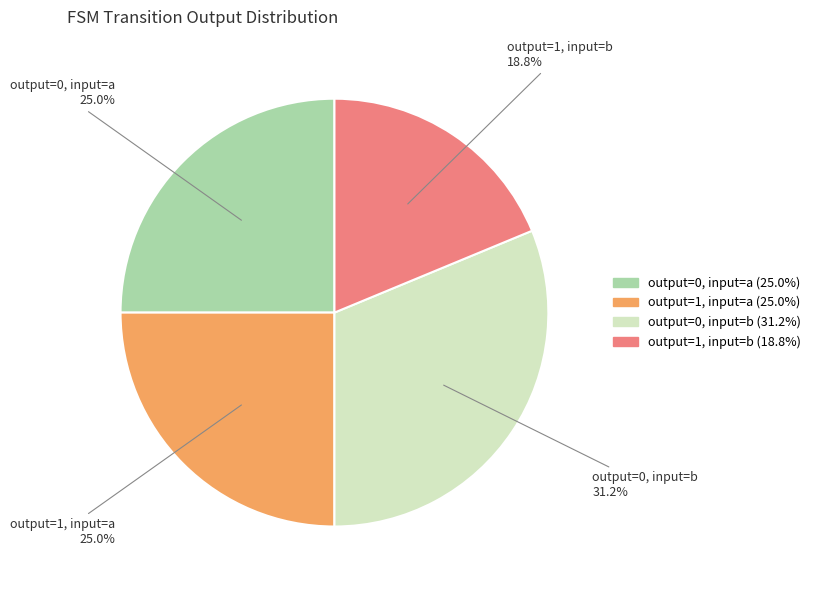

Does any single category account for the majority?

No